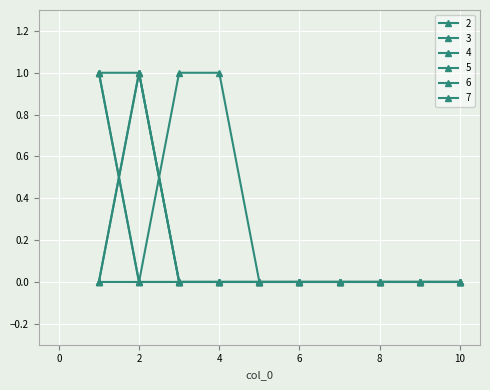

How many lines are shown in the chart?

6